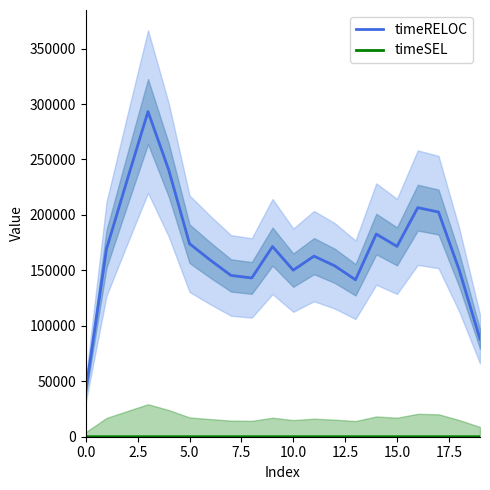

What is the maximum value for timeRELOC?

293179.0